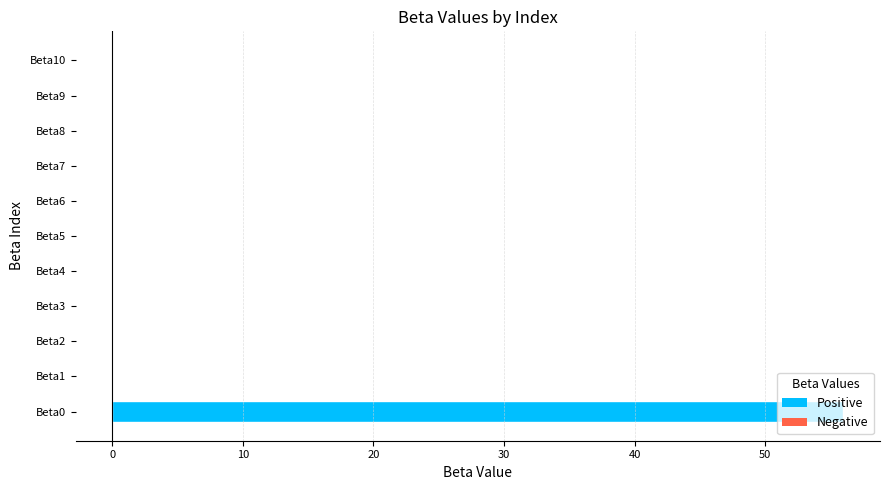

The value at Beta2 is -0.0. True or false?

True